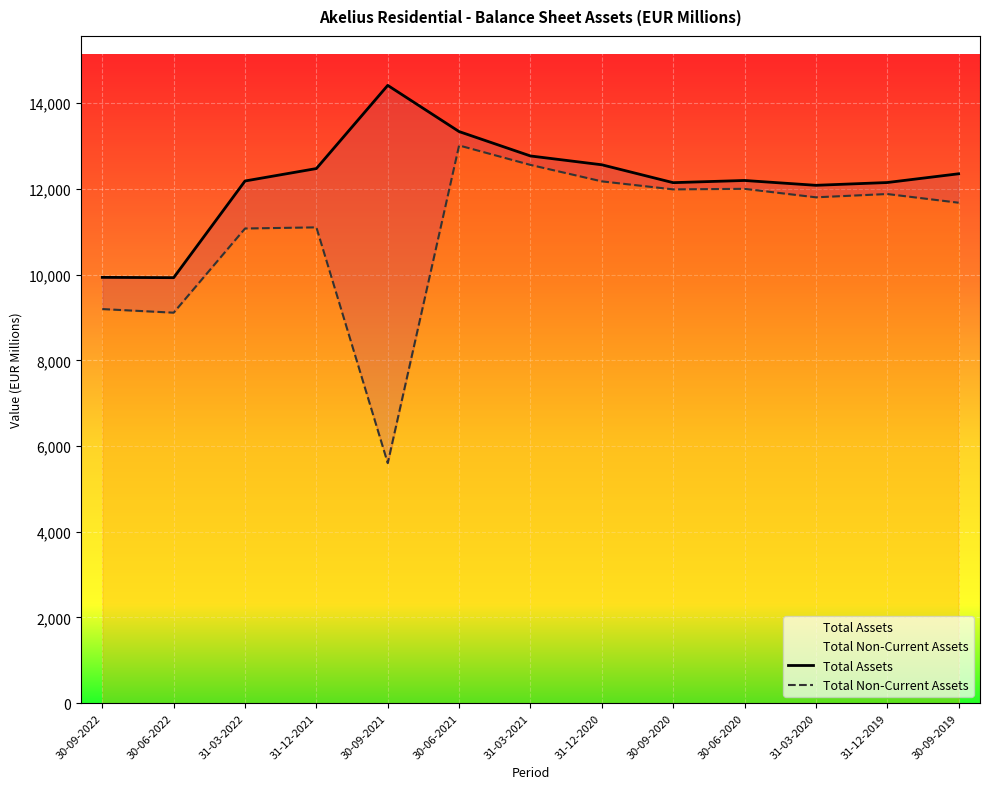

What is the value of the Total Non-Current Assets point at the 3rd from the left?

11076